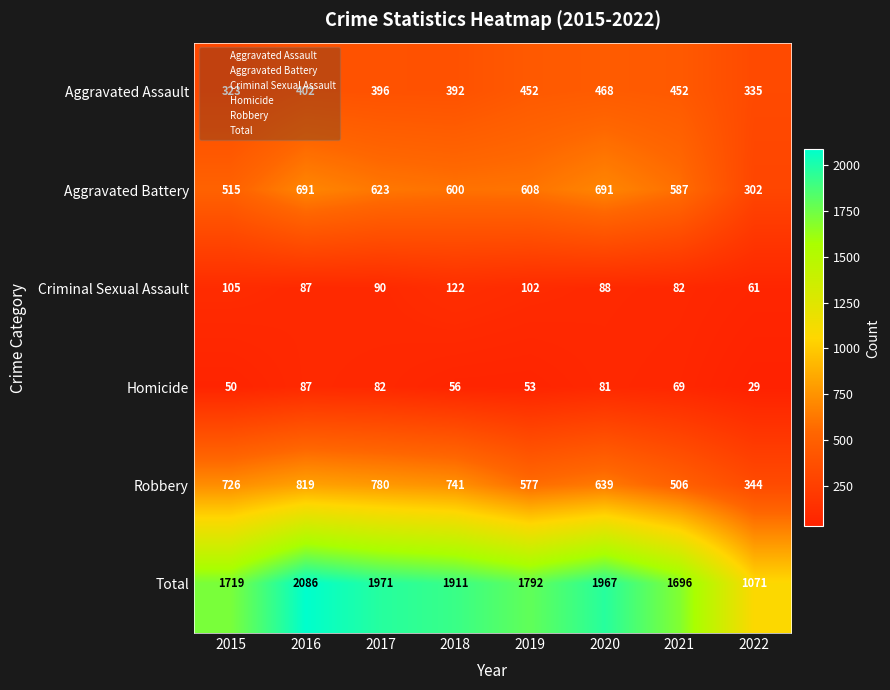

What is the total value across all series at 2017?

3942